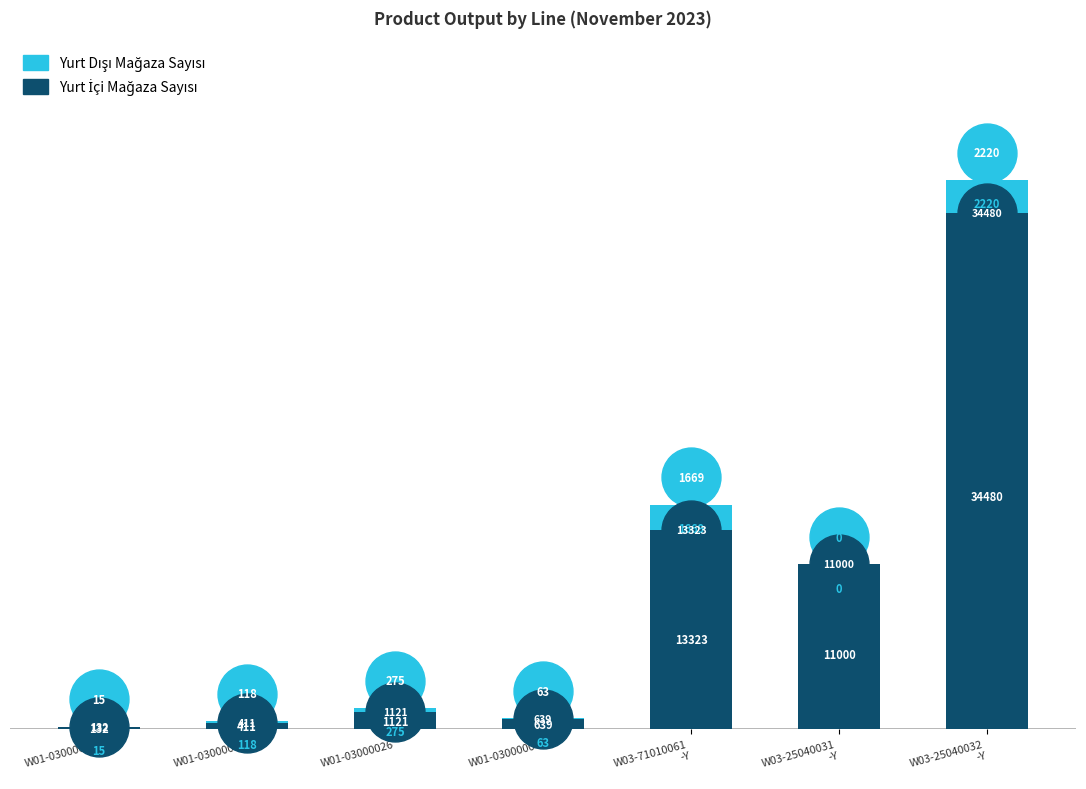

What are all the series names shown in the legend?

Yurt İçi Mağaza Sayısı, Yurt Dışı Mağaza Sayısı